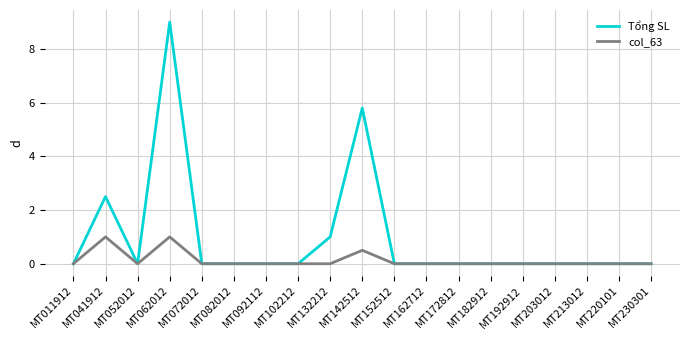

At which category is the sum across all series the highest?

MT062012